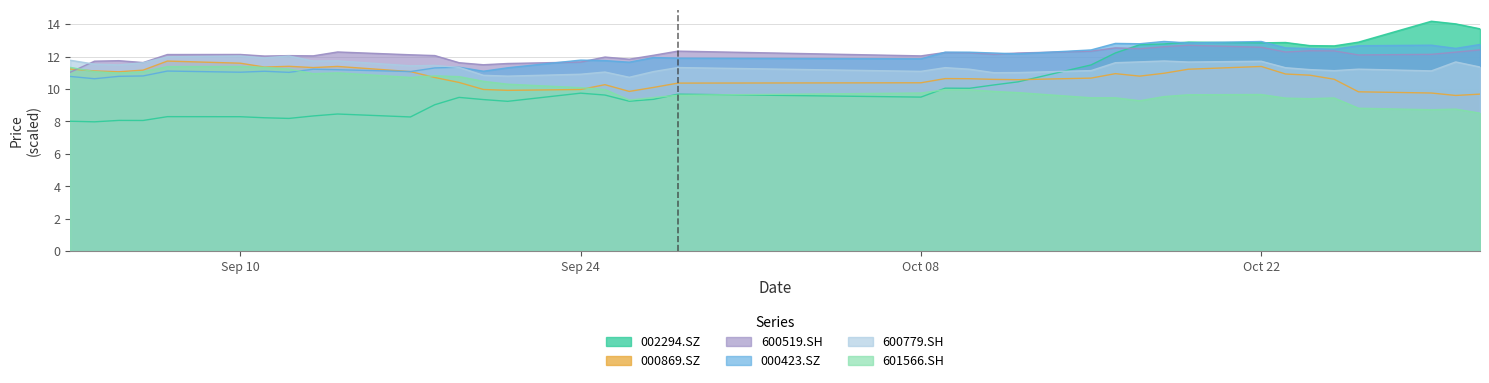

Count the number of categories in the chart.

38